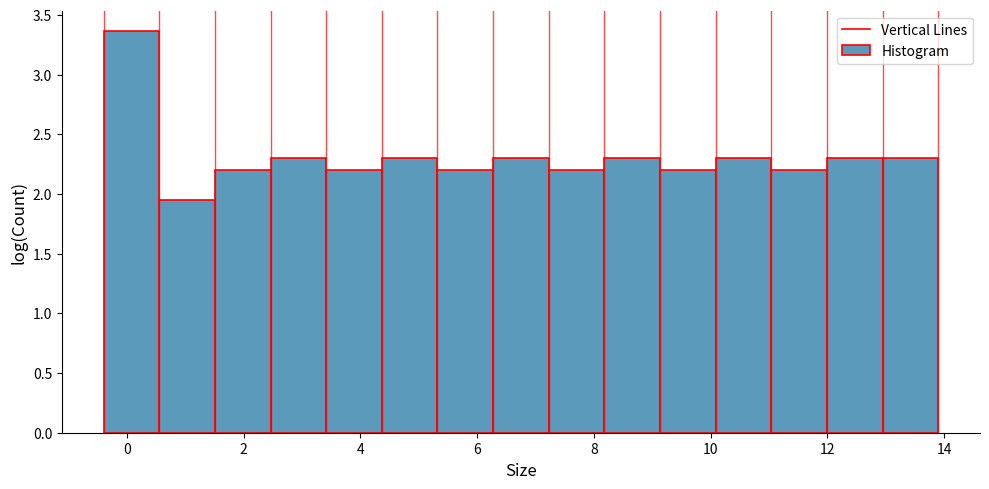

Reading left to right, transcribe this chart: for each bar, give the range it covers on the x-axis and its height. Neither the bar edges nor the heights are printed on the chart, so give them approximately, as read against the axes.

-0.4 to 0.6: 3.35
0.6 to 1.6: 1.95
1.6 to 2.4: 2.20
2.4 to 3.4: 2.30
3.4 to 4.4: 2.20
4.4 to 5.4: 2.30
5.4 to 6.2: 2.20
6.2 to 7.2: 2.30
7.2 to 8.2: 2.20
8.2 to 9.2: 2.30
9.2 to 10.0: 2.20
10.0 to 11.0: 2.30
11.0 to 12.0: 2.20
12.0 to 13.0: 2.30
13.0 to 14.0: 2.30